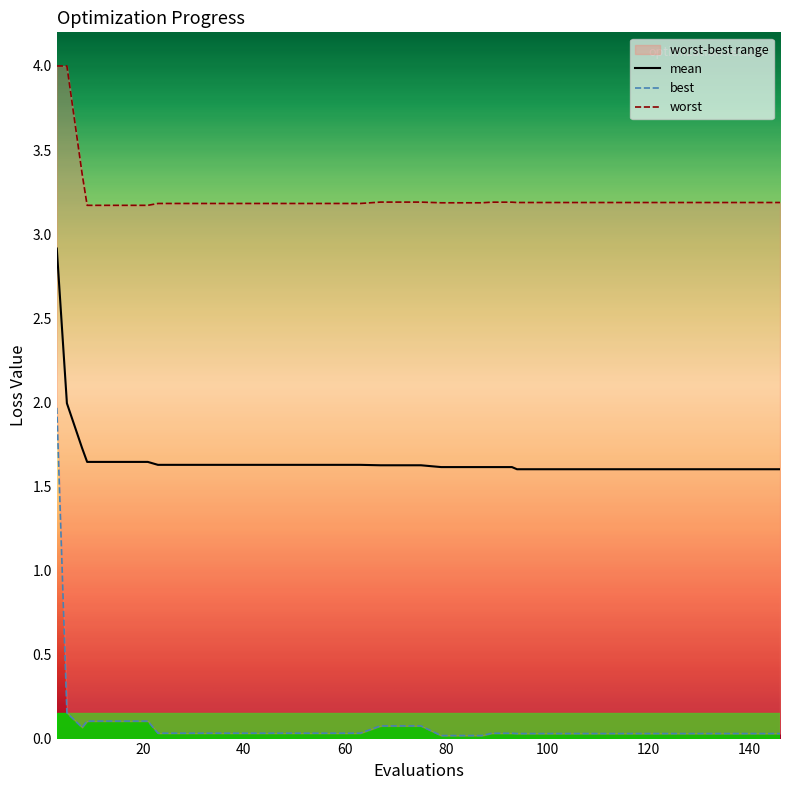

True or false: best and worst intersect in this chart.

False